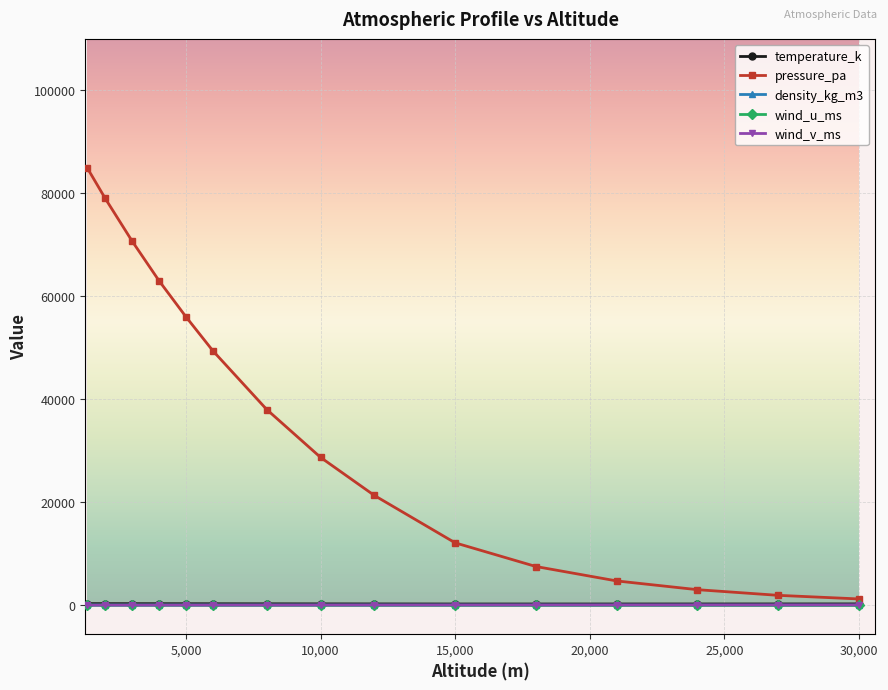

What is the greatest value displayed?

85000.0